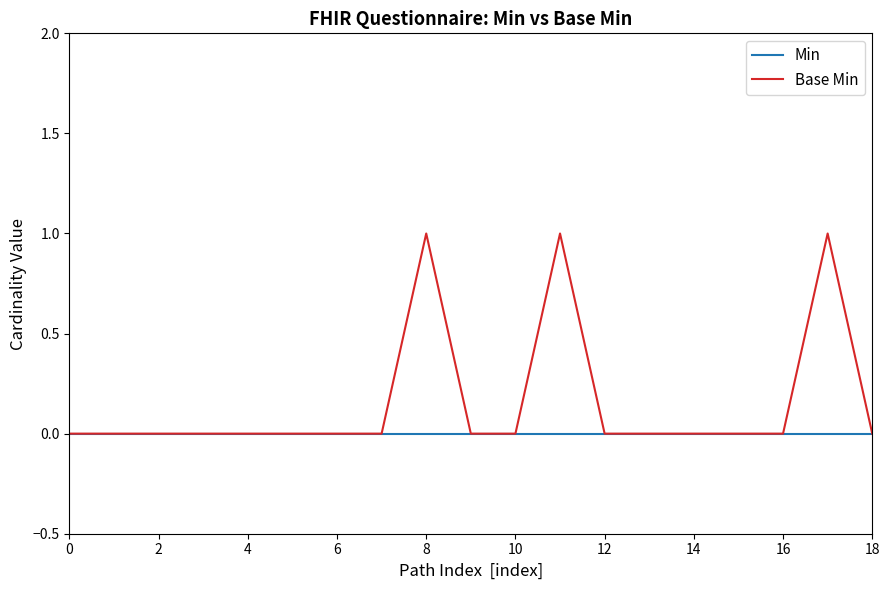

True or false: Base Min has more than 2 points higher than both neighbors.

True